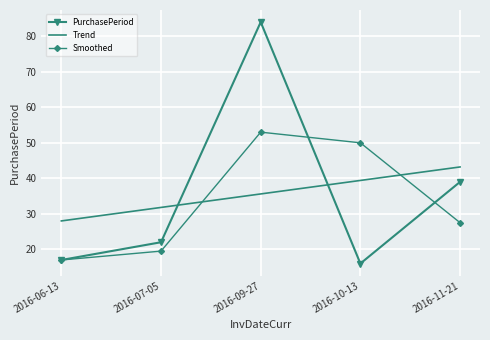

The value of Smoothed at 2016-11-21 is 27.5. True or false?

True